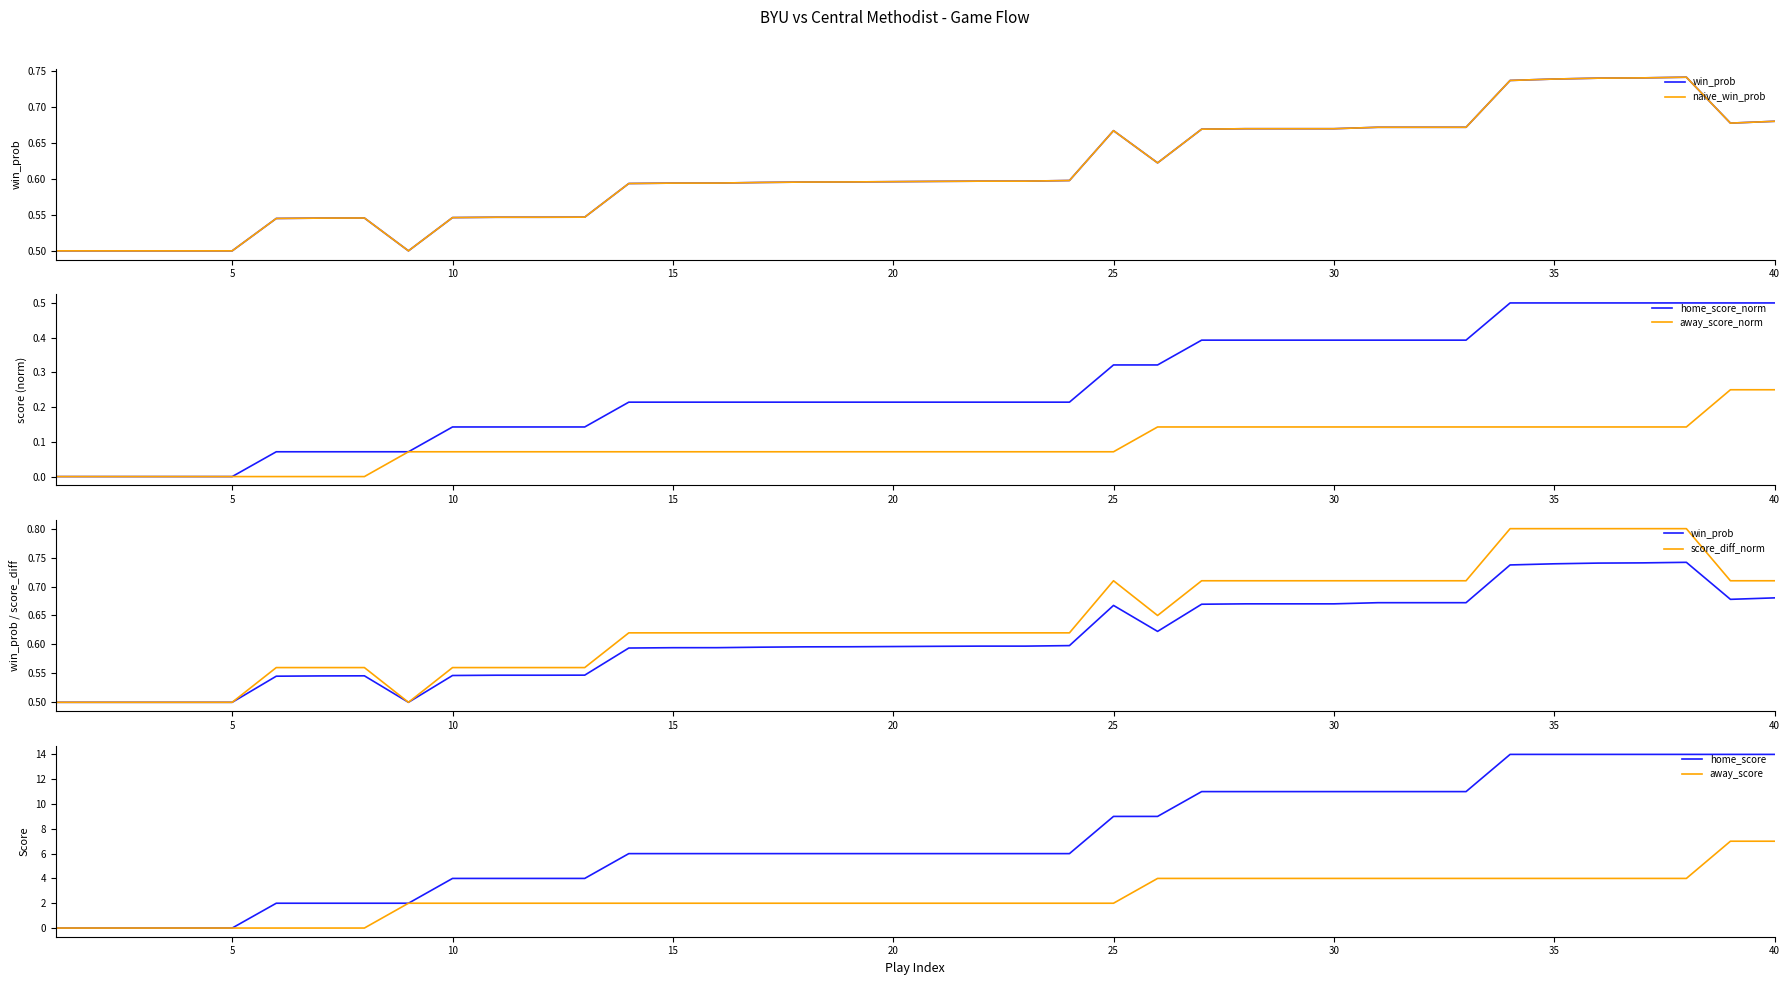

Does the chart display data point markers on the line(s)?

No